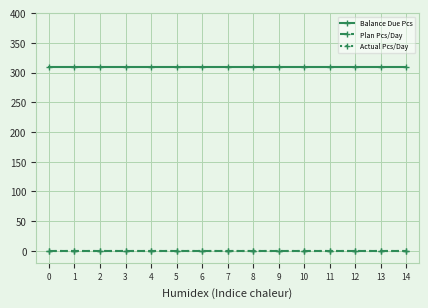

True or false: Actual Pcs/Day and Plan Pcs/Day intersect in this chart.

False